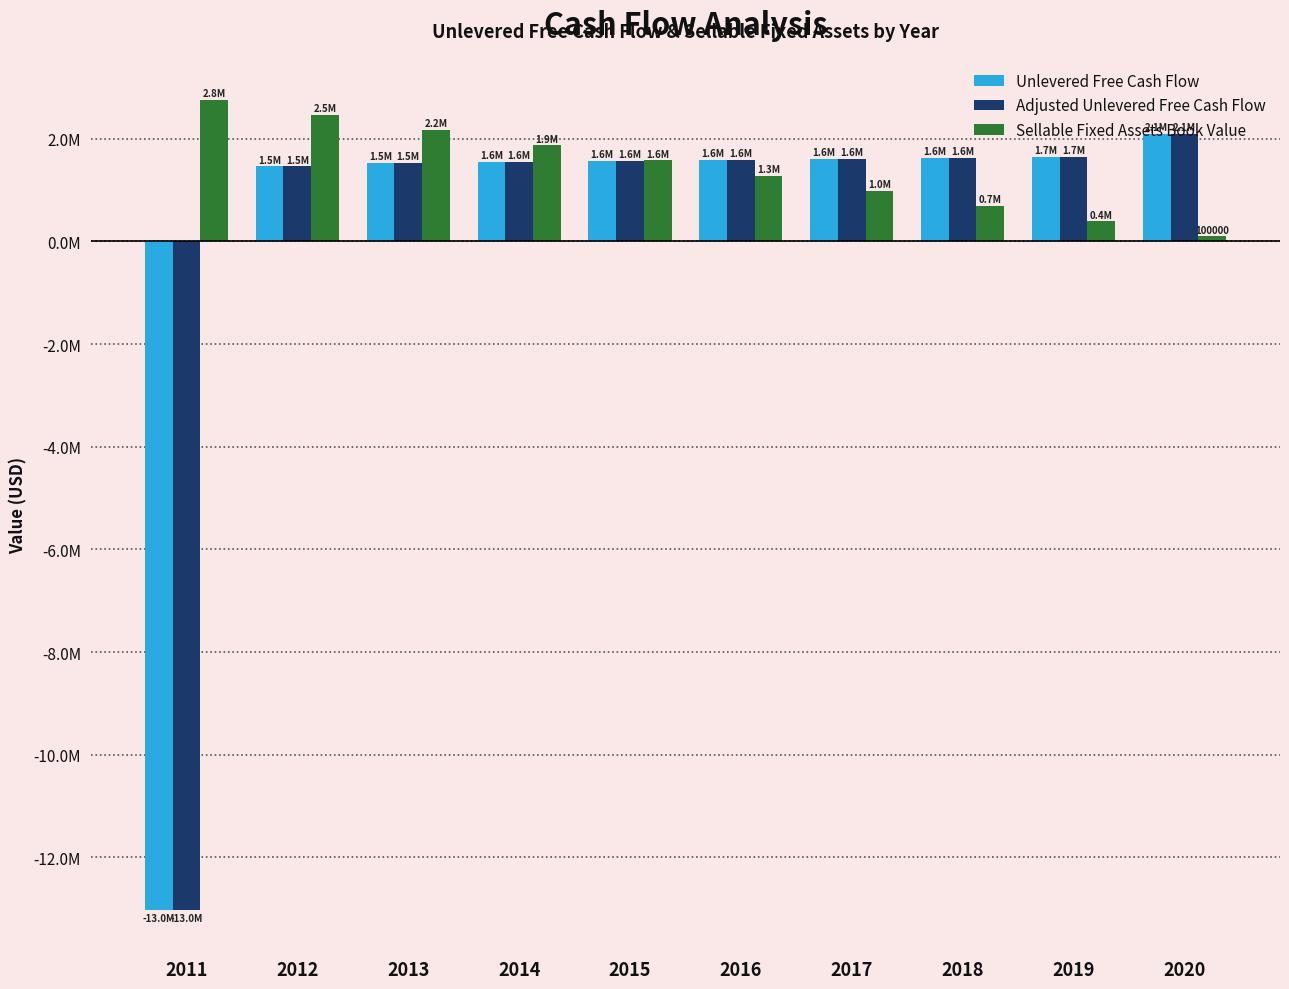

At which label is Adjusted Unlevered Free Cash Flow closest to -5462589?

2012